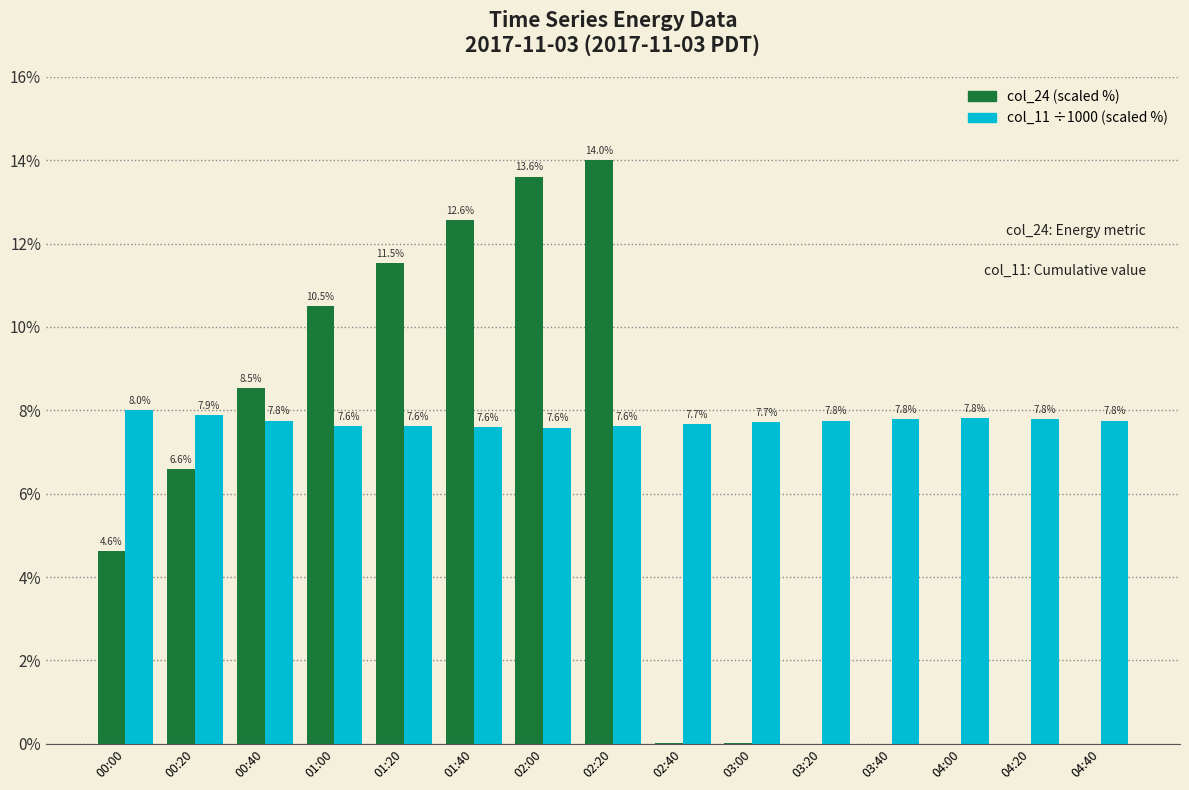

How many groups of bars are there?

15